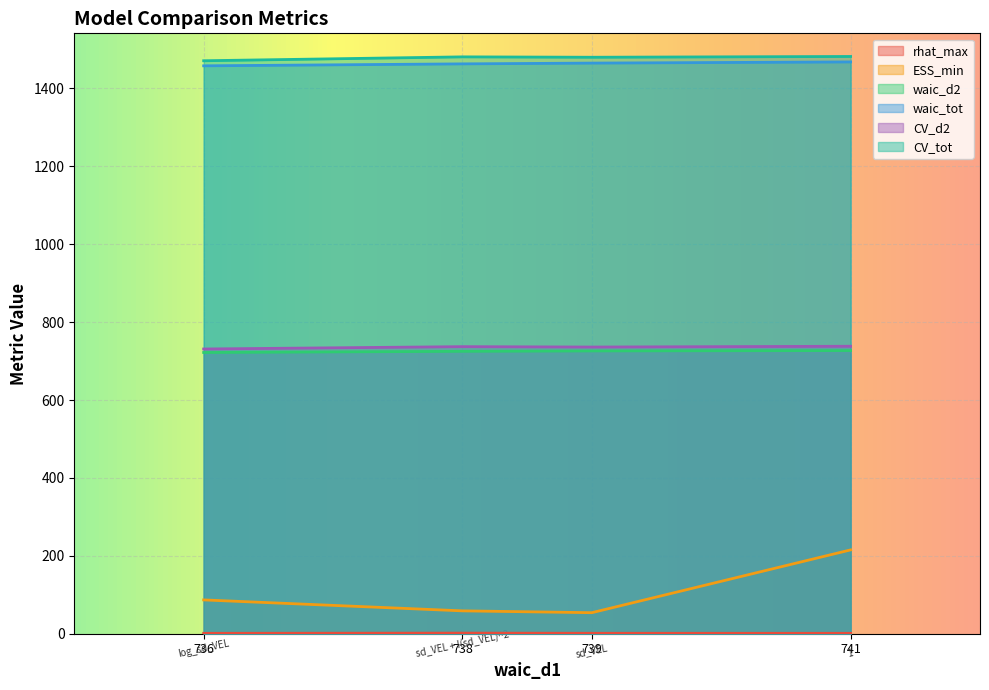

What is the average value of the waic_tot series?

1463.5